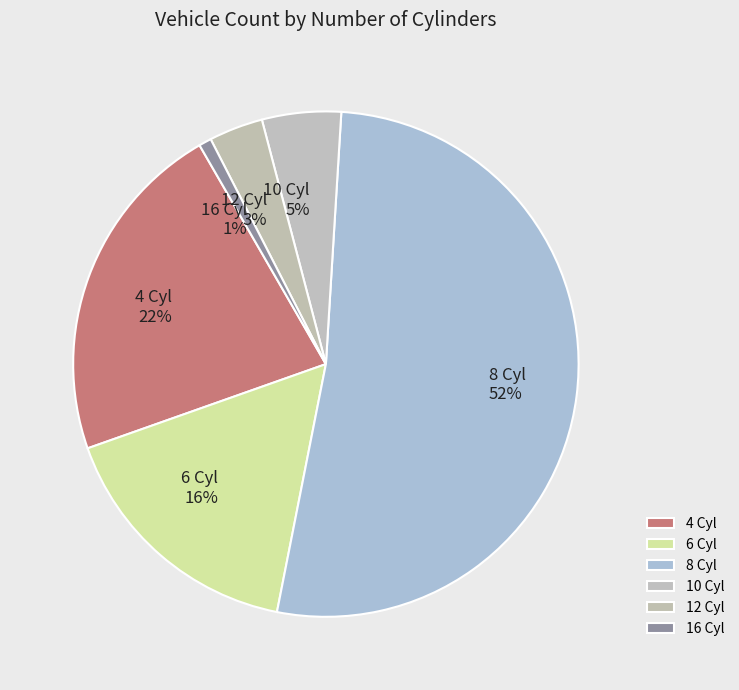

Which category has the biggest portion of the pie?

8